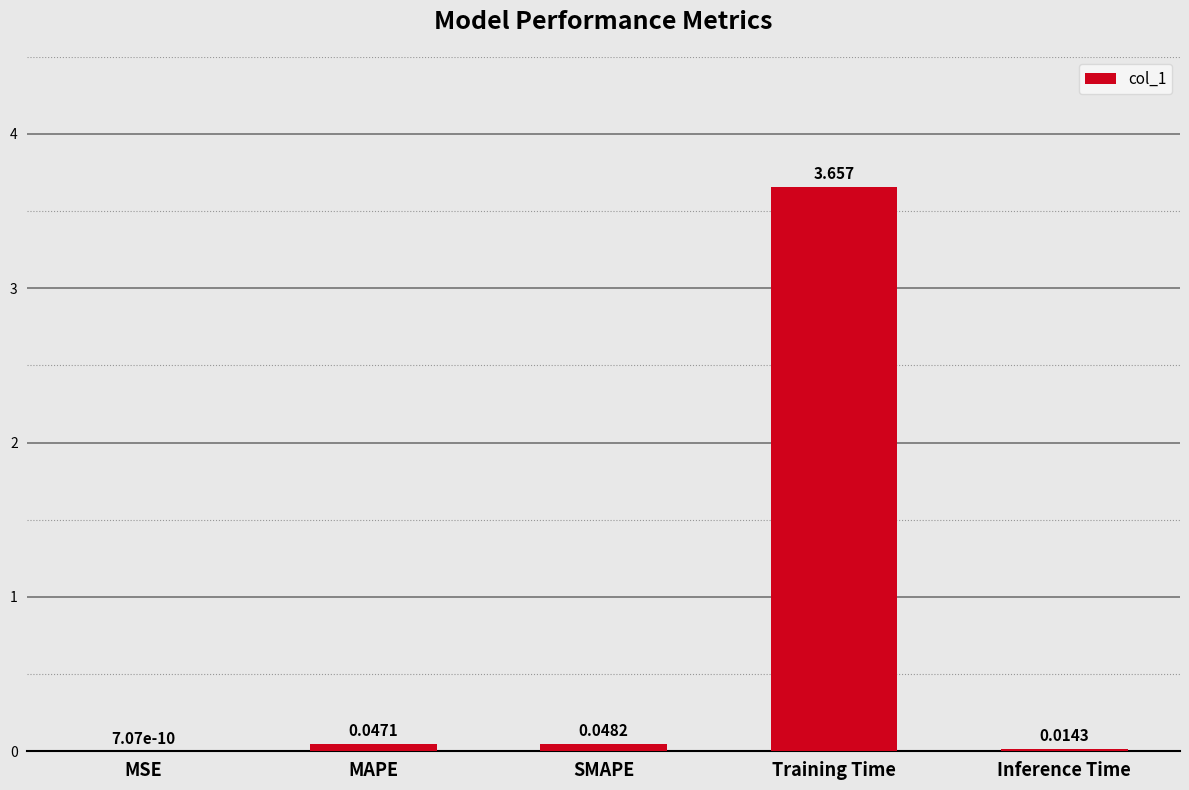

Between Inference Time and MSE, which is larger?

Inference Time